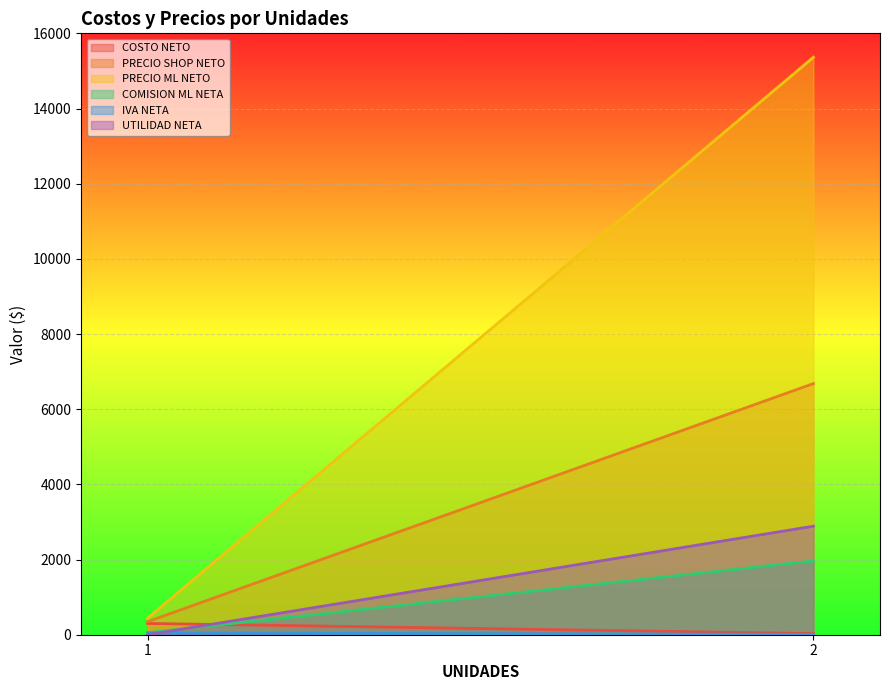

Is the value of PRECIO ML NETO at 2 greater than the value of IVA NETA at 2?

Yes